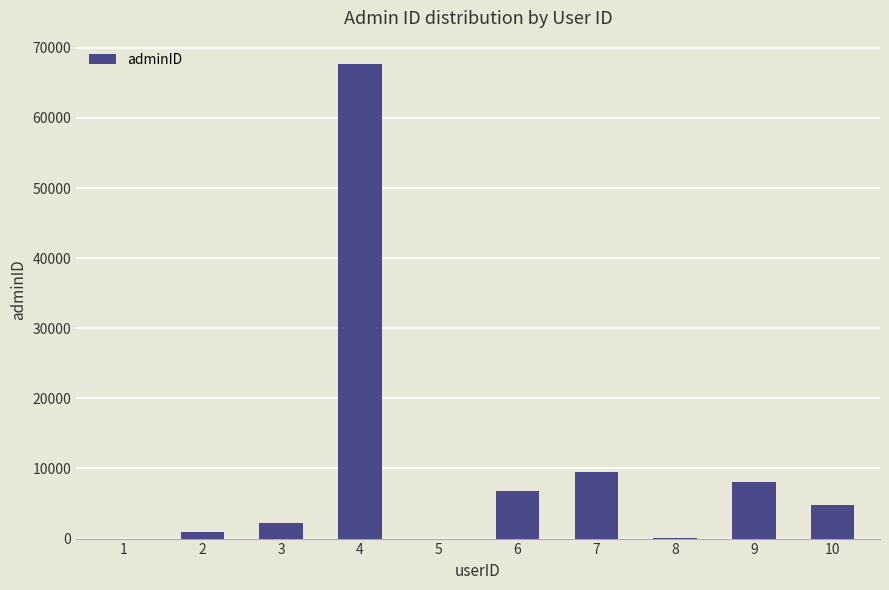

What is the sum of the values at 6 and 5?

6734